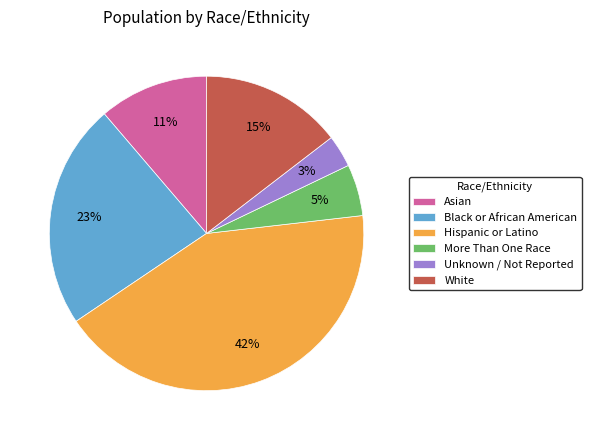

To the nearest percent, what is the average slice percentage?

17%